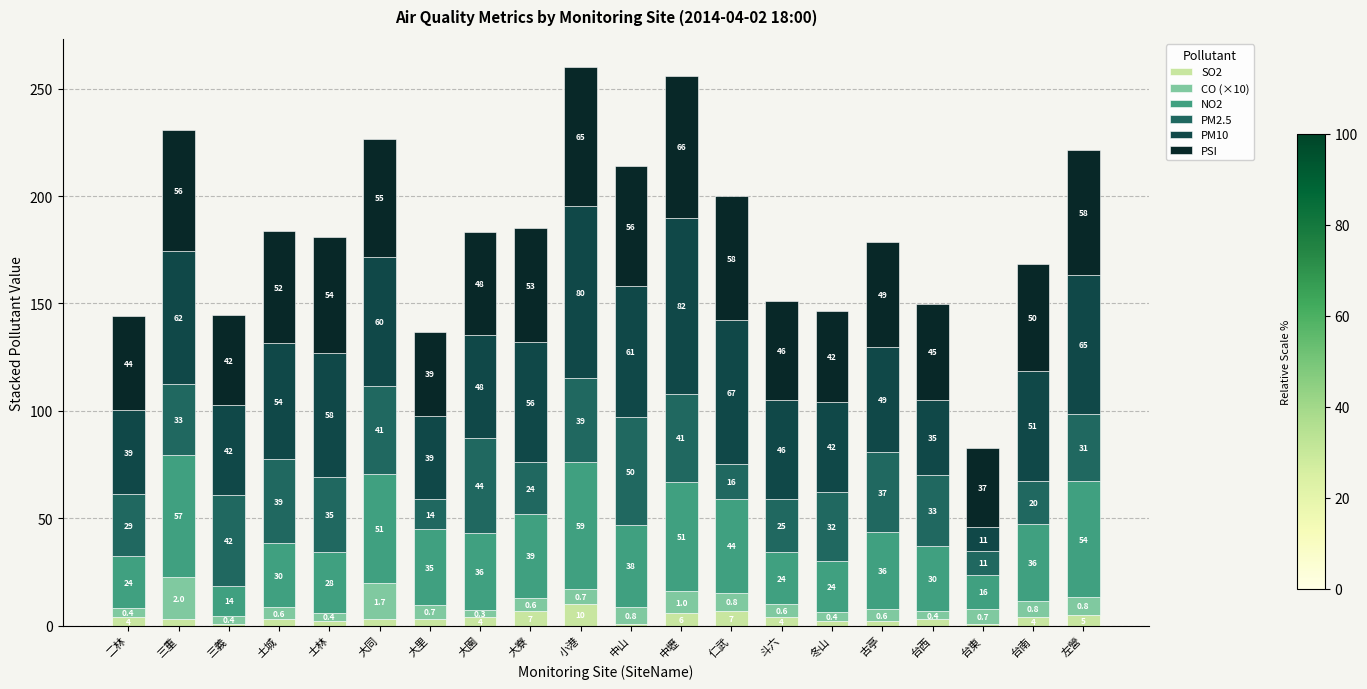

How many bars are there in total?

20